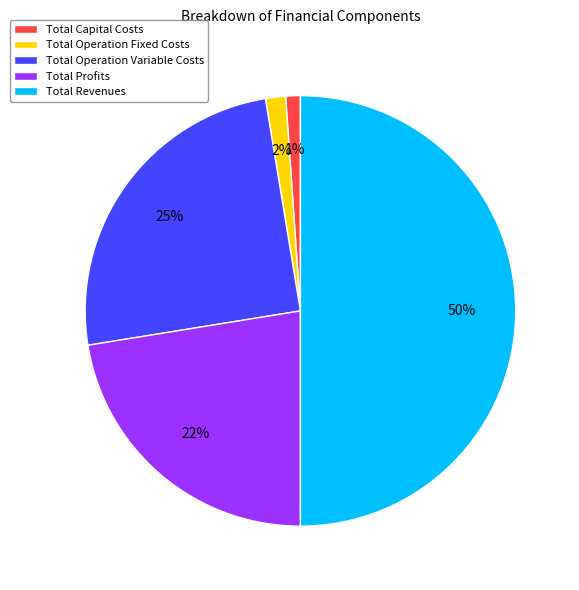

What percentage is the Total Operation Variable Costs slice, to the nearest percent?

25%